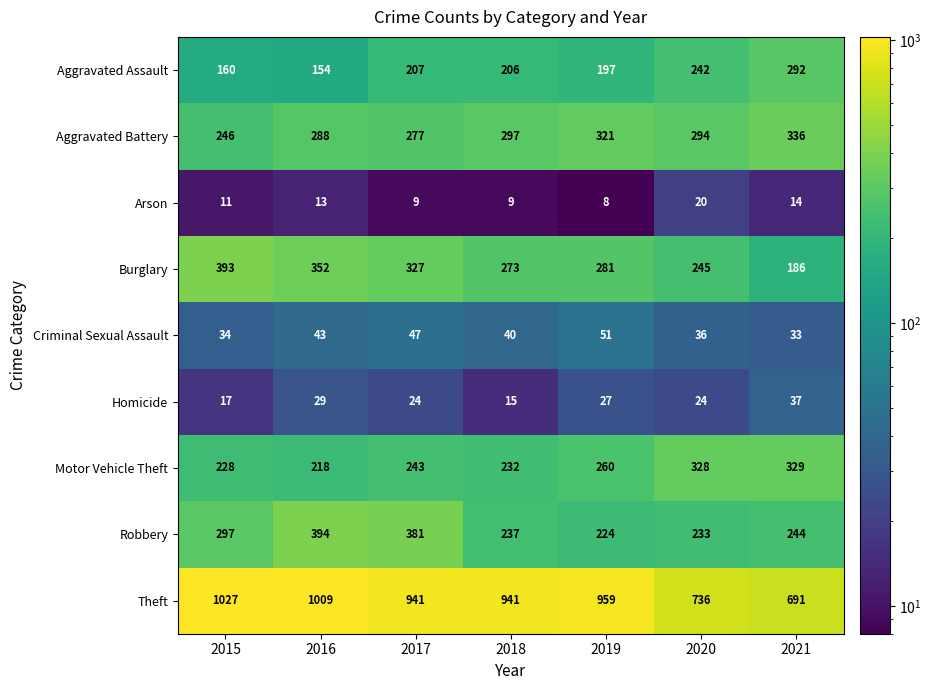

The Robbery series shows 508 at 2017. True or false?

False